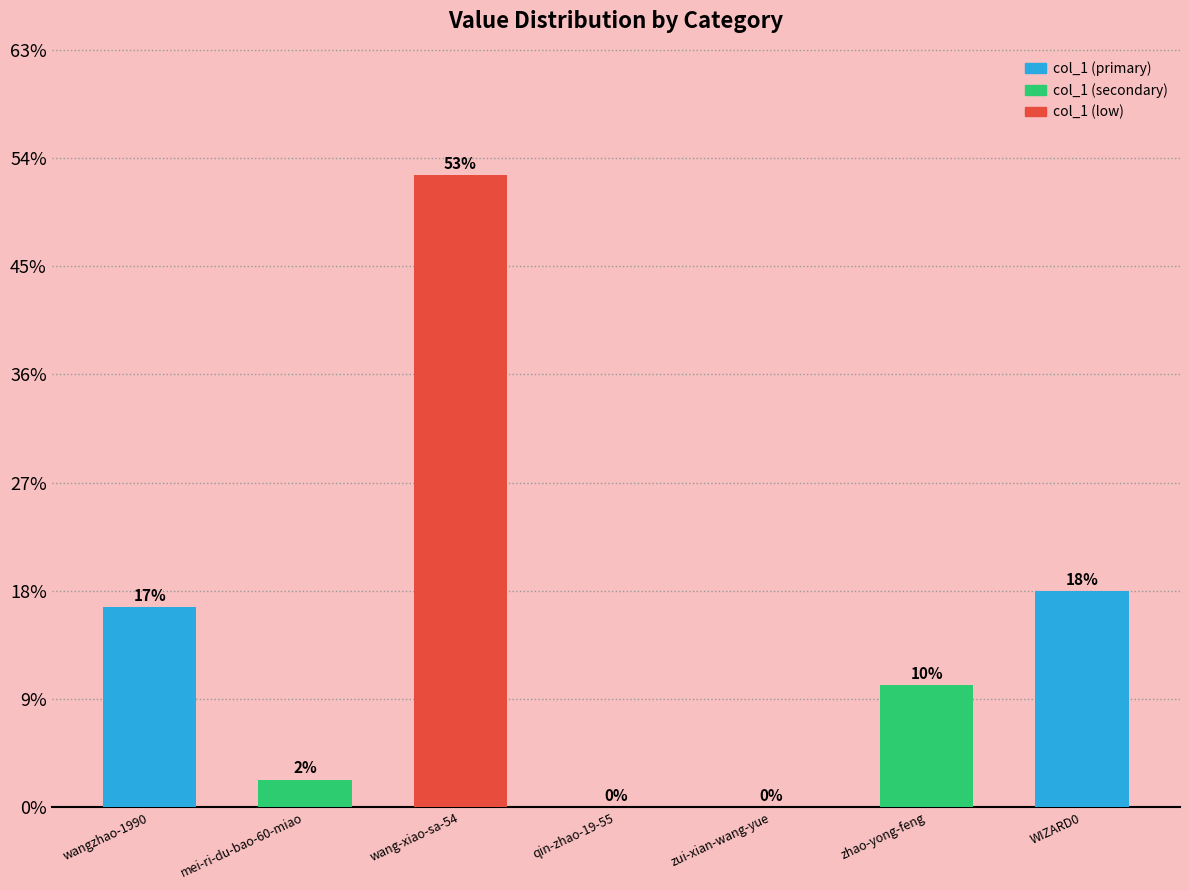

How many values exceed 11269?

3